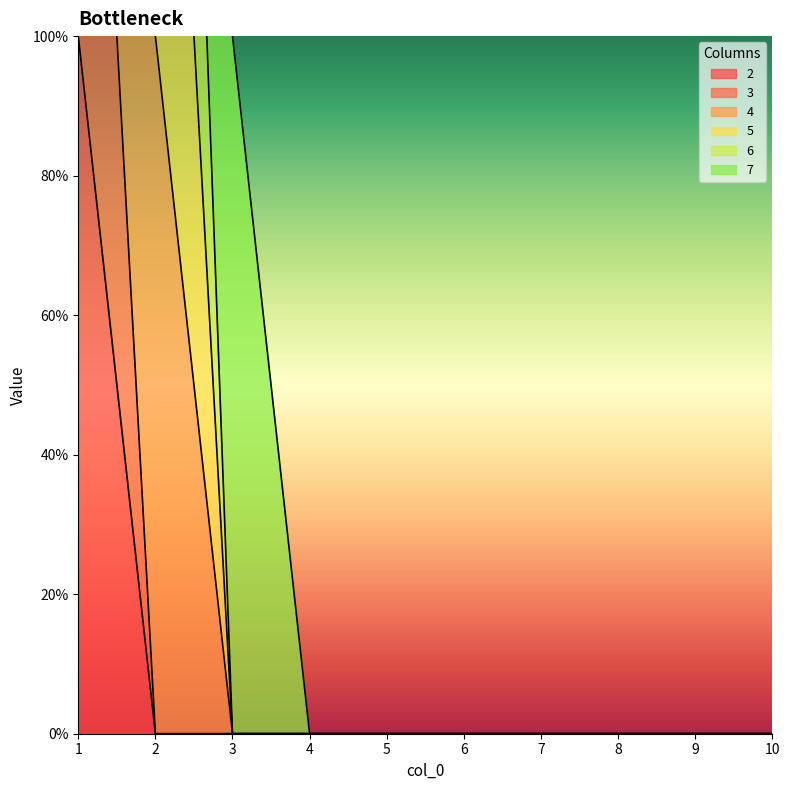

True or false: 4 and 3 cross at least once.

False